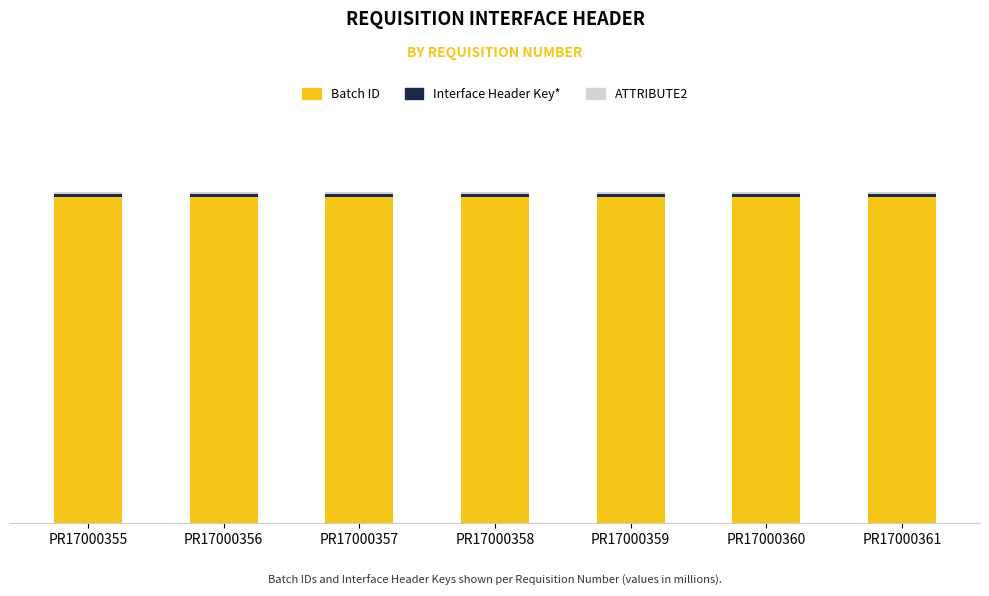

Rank the categories by Batch ID value from highest to lowest.

PR17000361, PR17000360, PR17000359, PR17000358, PR17000357, PR17000356, PR17000355